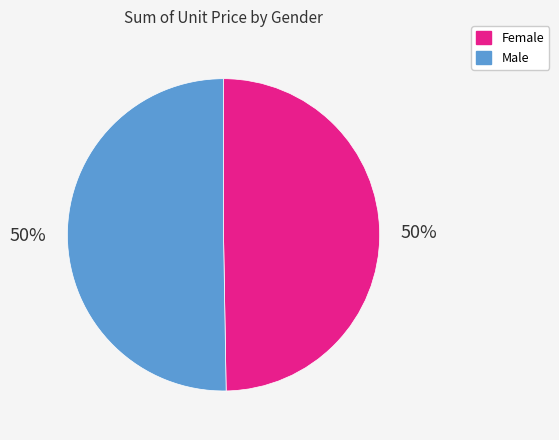

To the nearest percent, what is the combined percentage of Female and Male?

100%